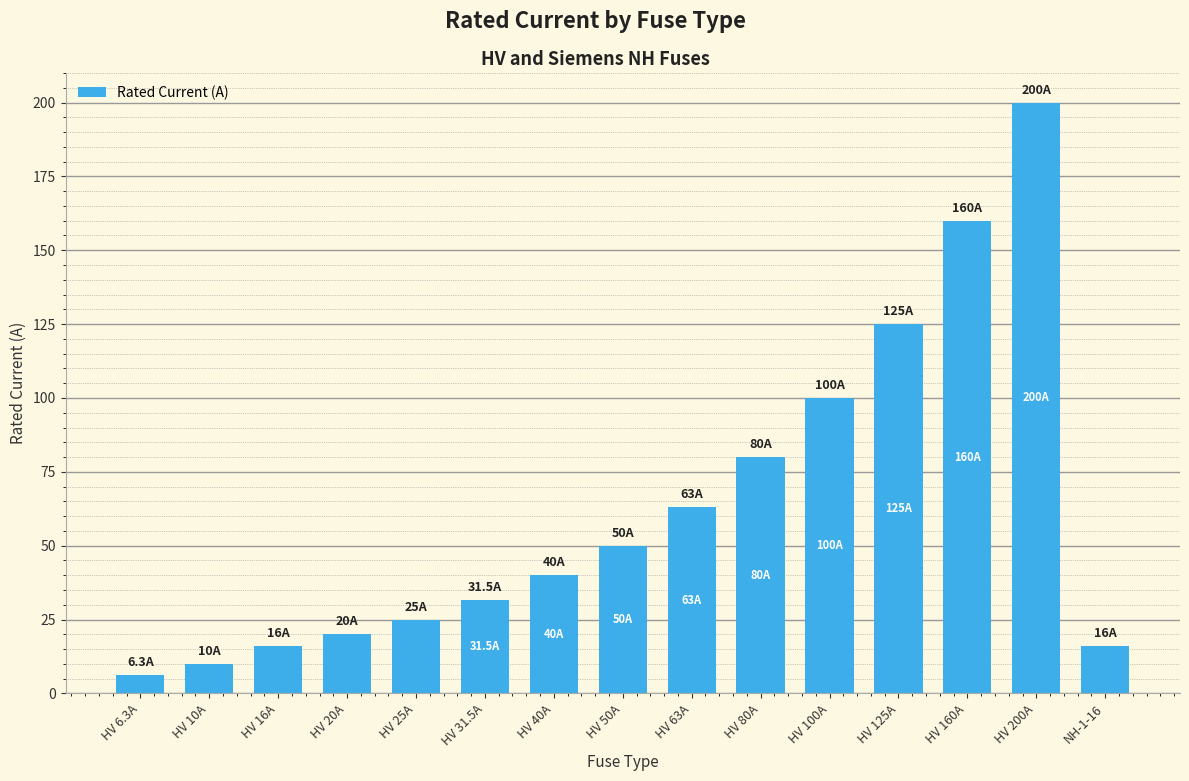

What is the ratio of the value at HV 125A to the value at HV 40A?

3.1